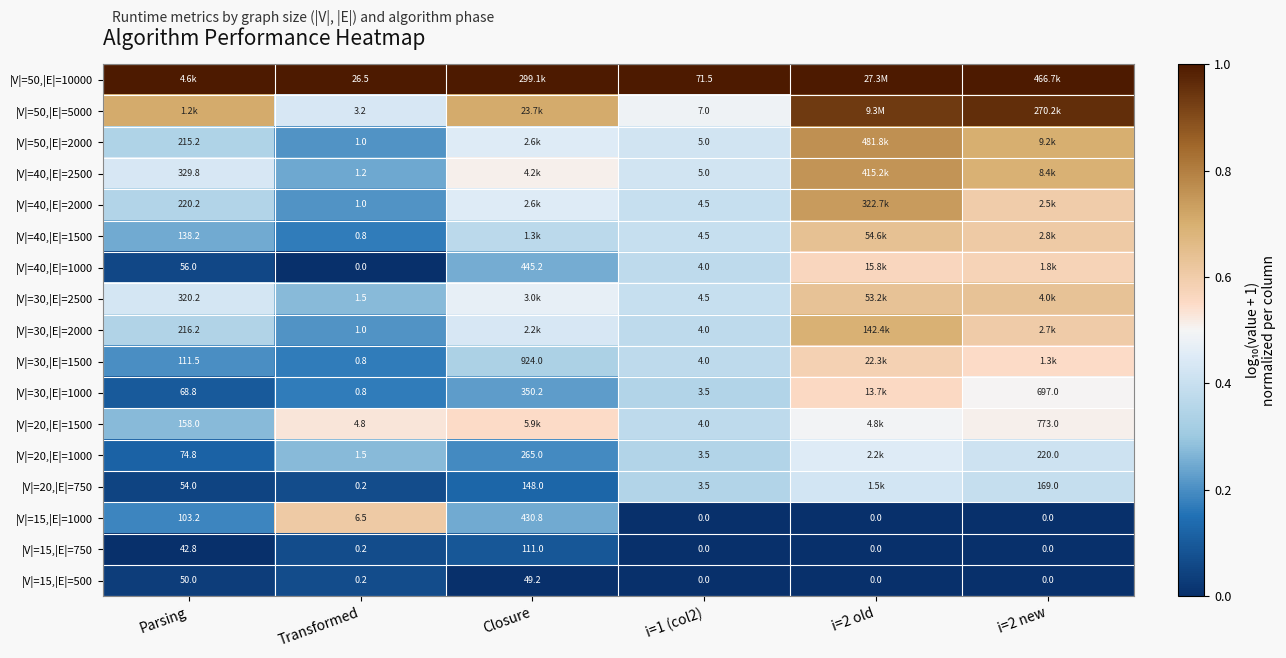

Is the value of |V|=40,|E|=1000 at Parsing greater than the value of |V|=15,|E|=500 at Parsing?

Yes